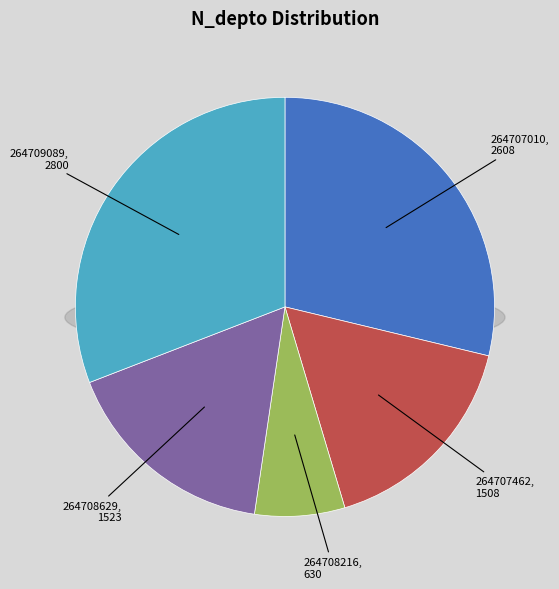

What is the ratio of the value at 264708216 to the value at 264708629?

0.4